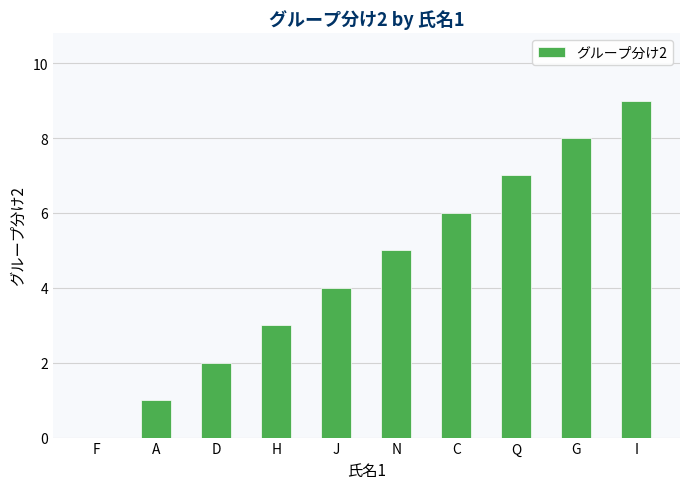

What is the greatest value displayed?

9